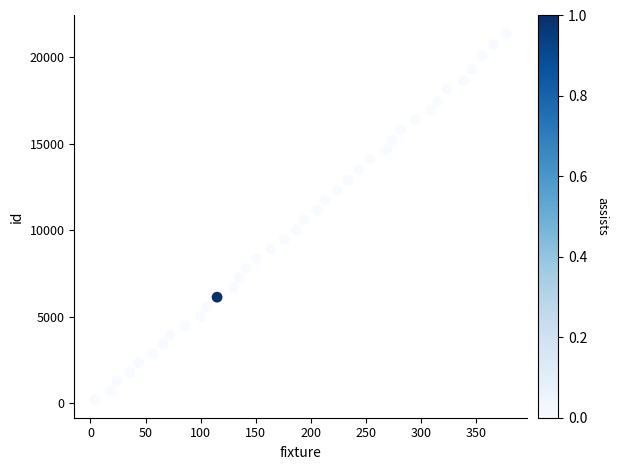

What is the range of Y values (max minus min)?

21167